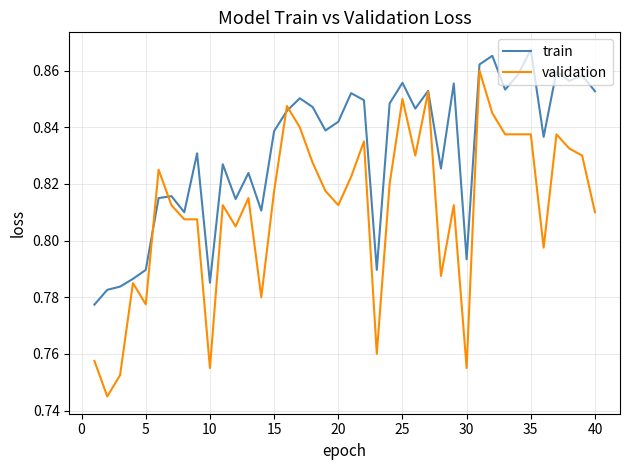

Which series has the largest total across all categories?

train